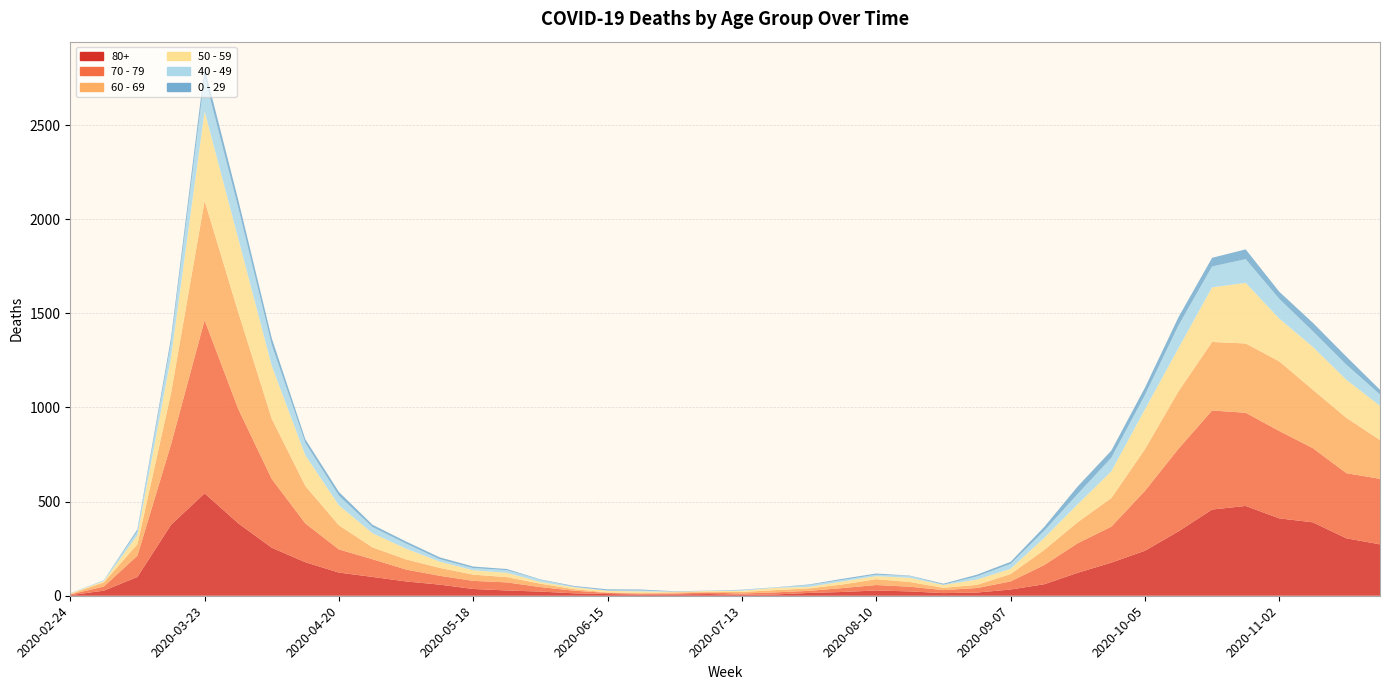

Reading left to right, what are all the values shown in this chart?

80+: 2020-02-24=3	2020-03-02=27	2020-03-09=100	2020-03-16=377	2020-03-23=544	2020-03-30=385	2020-04-06=255	2020-04-13=178	2020-04-20=123	2020-04-27=100	2020-05-04=76	2020-05-11=59	2020-05-18=36	2020-05-25=28	2020-06-01=22	2020-06-08=13	2020-06-15=9	2020-06-22=6	2020-06-29=7	2020-07-06=9	2020-07-13=5	2020-07-20=7	2020-07-27=15	2020-08-03=20	2020-08-10=28	2020-08-17=23	2020-08-24=14	2020-08-31=17	2020-09-07=33	2020-09-14=61	2020-09-21=122	2020-09-28=176	2020-10-05=239	2020-10-12=342	2020-10-19=458	2020-10-26=477	2020-11-02=411	2020-11-09=390	2020-11-16=305	2020-11-23=273
70 - 79: 2020-02-24=4	2020-03-02=22	2020-03-09=113	2020-03-16=427	2020-03-23=920	2020-03-30=608	2020-04-06=365	2020-04-13=206	2020-04-20=123	2020-04-27=94	2020-05-04=63	2020-05-11=47	2020-05-18=43	2020-05-25=43	2020-06-01=24	2020-06-08=14	2020-06-15=6	2020-06-22=5	2020-06-29=5	2020-07-06=8	2020-07-13=7	2020-07-20=11	2020-07-27=11	2020-08-03=21	2020-08-10=29	2020-08-17=25	2020-08-24=16	2020-08-31=24	2020-09-07=43	2020-09-14=102	2020-09-21=157	2020-09-28=191	2020-10-05=318	2020-10-12=439	2020-10-19=526	2020-10-26=495	2020-11-02=464	2020-11-09=394	2020-11-16=346	2020-11-23=348
60 - 69: 2020-02-24=2	2020-03-02=22	2020-03-09=61	2020-03-16=272	2020-03-23=634	2020-03-30=514	2020-04-06=320	2020-04-13=199	2020-04-20=128	2020-04-27=63	2020-05-04=54	2020-05-11=42	2020-05-18=33	2020-05-25=28	2020-06-01=18	2020-06-08=8	2020-06-15=3	2020-06-22=3	2020-06-29=6	2020-07-06=3	2020-07-13=8	2020-07-20=12	2020-07-27=13	2020-08-03=19	2020-08-10=31	2020-08-17=25	2020-08-24=12	2020-08-31=17	2020-09-07=39	2020-09-14=80	2020-09-21=112	2020-09-28=152	2020-10-05=221	2020-10-12=305	2020-10-19=364	2020-10-26=368	2020-11-02=370	2020-11-09=310	2020-11-16=294	2020-11-23=206
50 - 59: 2020-02-24=3	2020-03-02=7	2020-03-09=48	2020-03-16=190	2020-03-23=475	2020-03-30=392	2020-04-06=281	2020-04-13=163	2020-04-20=106	2020-04-27=75	2020-05-04=57	2020-05-11=33	2020-05-18=23	2020-05-25=23	2020-06-01=9	2020-06-08=10	2020-06-15=8	2020-06-22=9	2020-06-29=3	2020-07-06=5	2020-07-13=6	2020-07-20=12	2020-07-27=8	2020-08-03=16	2020-08-10=16	2020-08-17=22	2020-08-24=15	2020-08-31=28	2020-09-07=28	2020-09-14=64	2020-09-21=95	2020-09-28=142	2020-10-05=212	2020-10-12=230	2020-10-19=290	2020-10-26=322	2020-11-02=227	2020-11-09=228	2020-11-16=202	2020-11-23=182
40 - 49: 2020-02-24=0	2020-03-02=5	2020-03-09=21	2020-03-16=79	2020-03-23=183	2020-03-30=163	2020-04-06=111	2020-04-13=66	2020-04-20=51	2020-04-27=33	2020-05-04=27	2020-05-11=13	2020-05-18=12	2020-05-25=14	2020-06-01=12	2020-06-08=3	2020-06-15=2	2020-06-22=5	2020-06-29=1	2020-07-06=1	2020-07-13=4	2020-07-20=2	2020-07-27=10	2020-08-03=8	2020-08-10=8	2020-08-17=10	2020-08-24=2	2020-08-31=17	2020-09-07=26	2020-09-14=38	2020-09-21=55	2020-09-28=72	2020-10-05=76	2020-10-12=120	2020-10-19=111	2020-10-26=126	2020-11-02=105	2020-11-09=83	2020-11-16=80	2020-11-23=60
0 - 29: 2020-02-24=1	2020-03-02=0	2020-03-09=10	2020-03-16=25	2020-03-23=47	2020-03-30=42	2020-04-06=36	2020-04-13=19	2020-04-20=20	2020-04-27=12	2020-05-04=11	2020-05-11=10	2020-05-18=8	2020-05-25=6	2020-06-01=2	2020-06-08=4	2020-06-15=6	2020-06-22=5	2020-06-29=2	2020-07-06=1	2020-07-13=2	2020-07-20=1	2020-07-27=3	2020-08-03=6	2020-08-10=6	2020-08-17=2	2020-08-24=5	2020-08-31=9	2020-09-07=11	2020-09-14=20	2020-09-21=40	2020-09-28=38	2020-10-05=39	2020-10-12=44	2020-10-19=46	2020-10-26=52	2020-11-02=38	2020-11-09=45	2020-11-16=43	2020-11-23=25